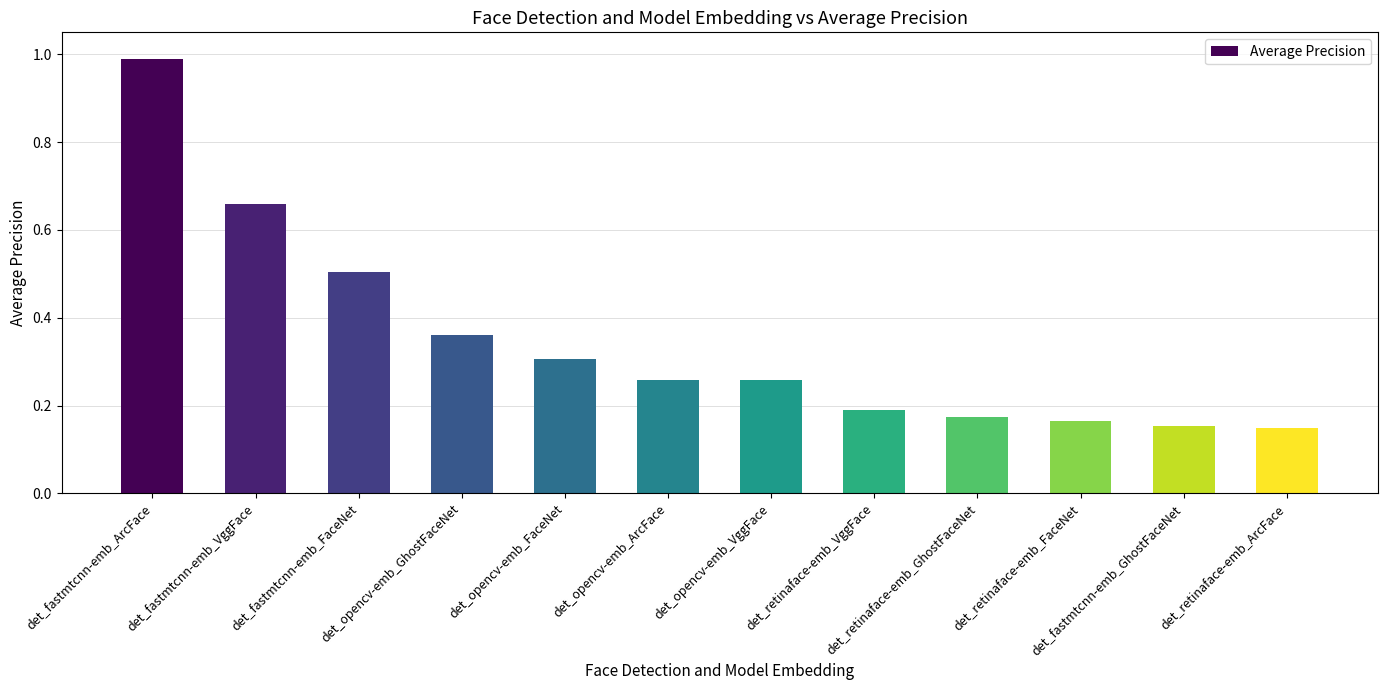

True or false: the data shows 0.1 at det_retinaface-emb_VggFace.

False